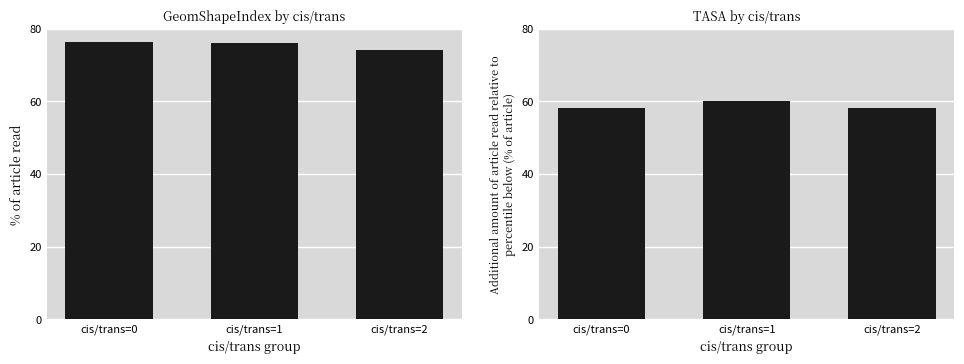

What is the total value across all series at cis/trans=0?

134.5